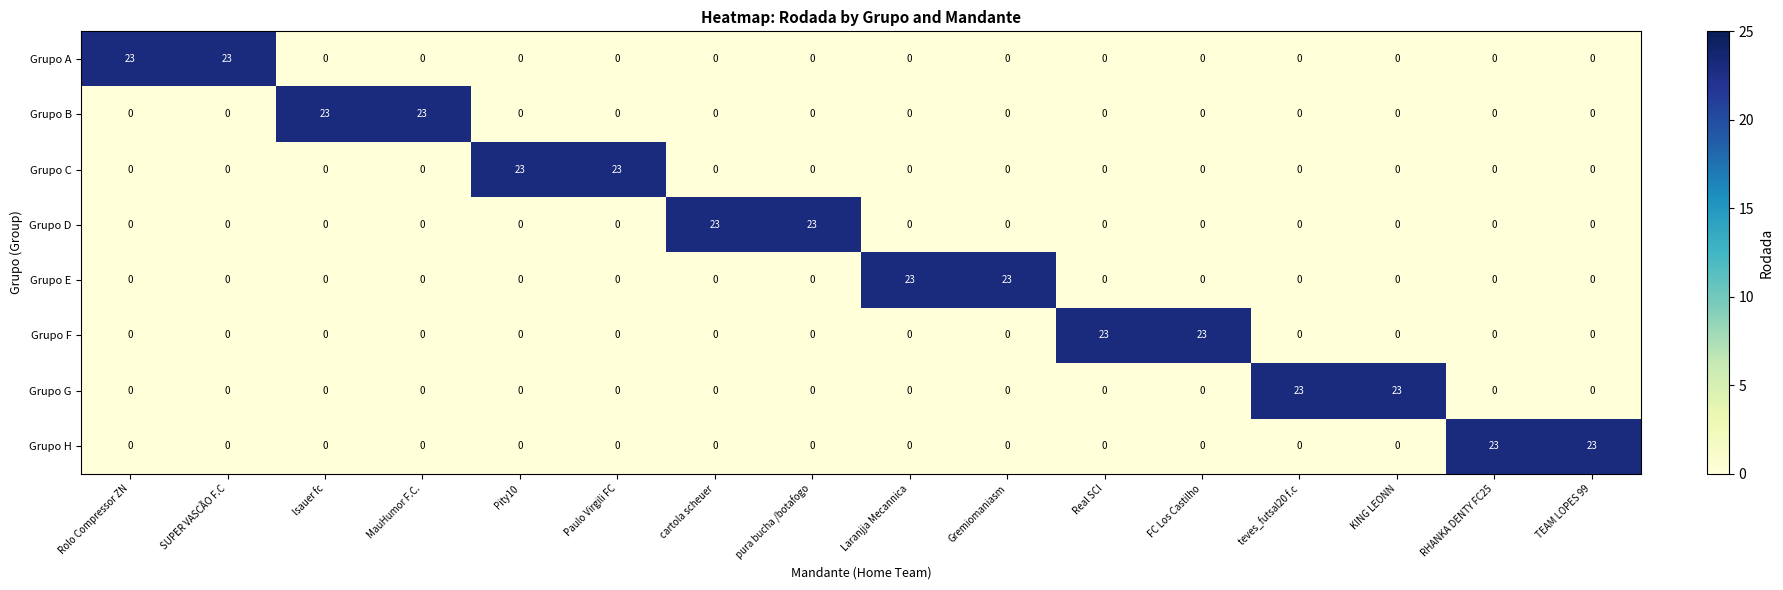

What is the maximum value shown in the chart?

23